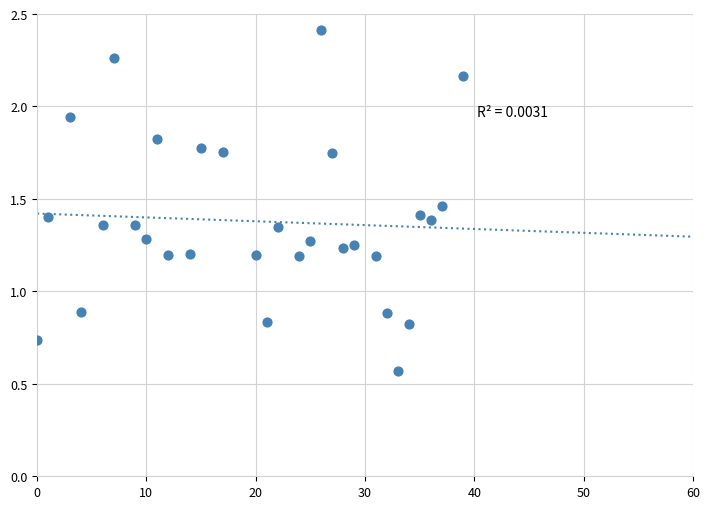

What is the range of X values (max minus min)?

39.0